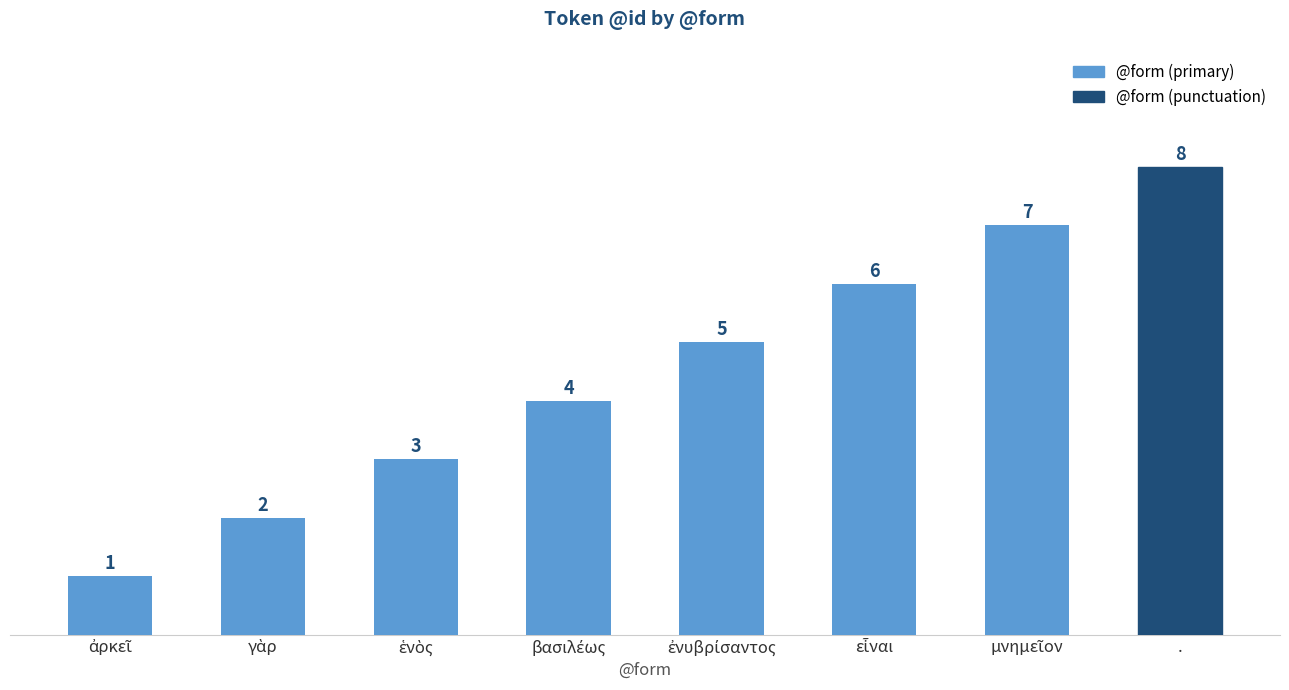

What is the sum of all values?

36